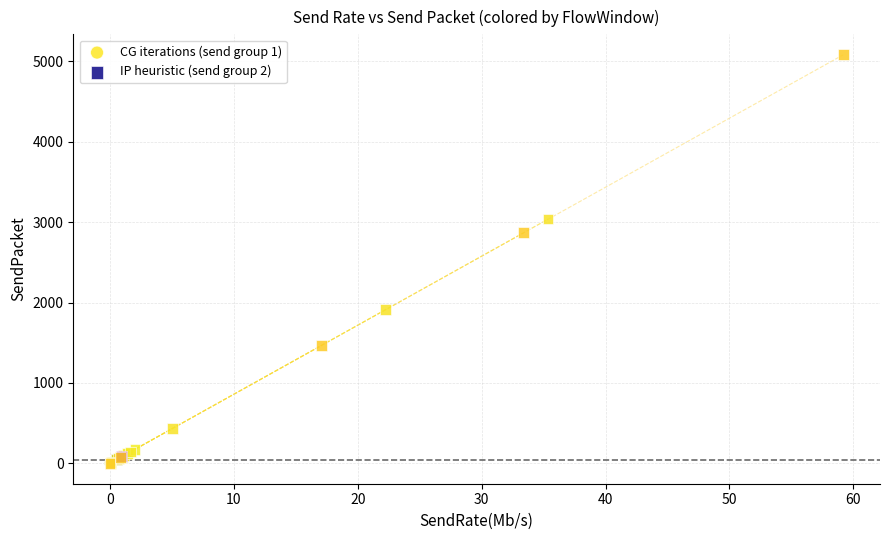

Which series has the widest spread of Y values?

IP heuristic (send group 2)